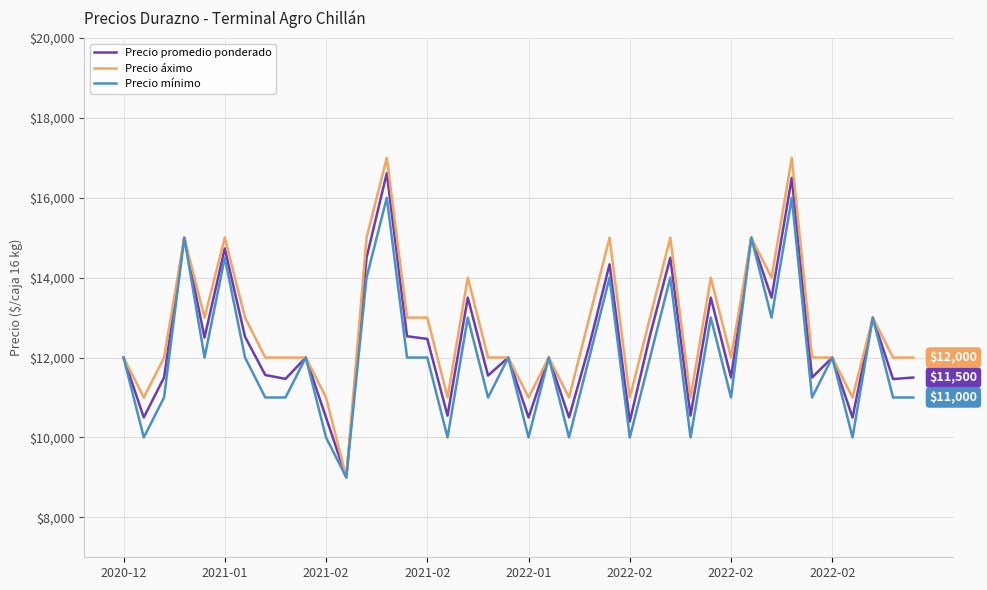

List the series in order of their peak value, highest first.

Precio áximo, Precio promedio ponderado, Precio mínimo